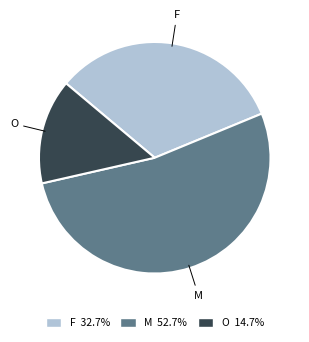

Do F 32.7% and O 14.7% together represent more than half of the pie?

No